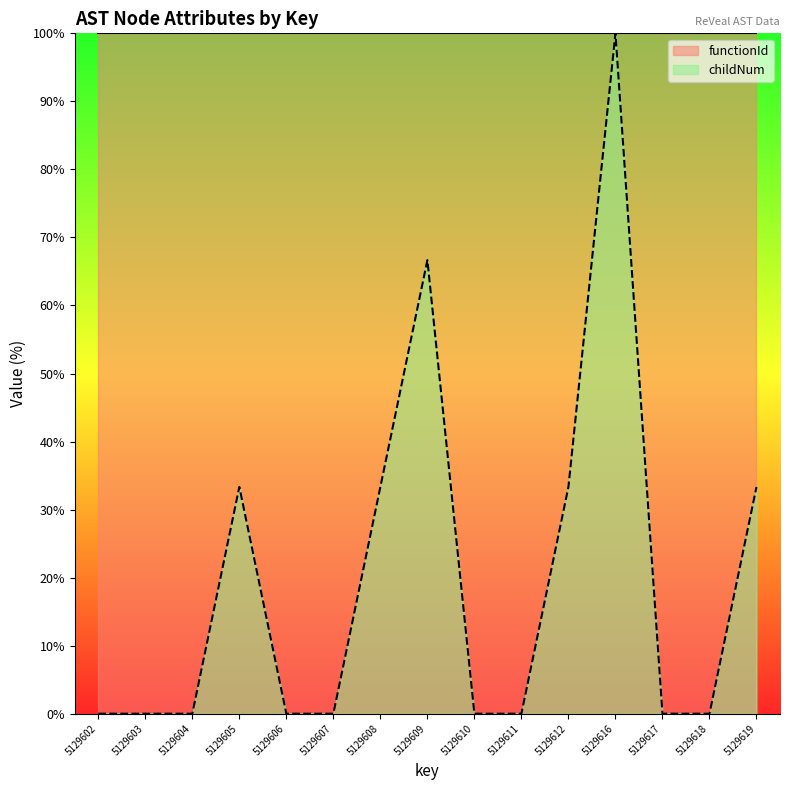

Reading left to right, what are all the values shown in this chart?

0.0	0.0	0.0	33.3	0.0	0.0	33.3	66.7	0.0	0.0	33.3	100.0	0.0	0.0	33.3